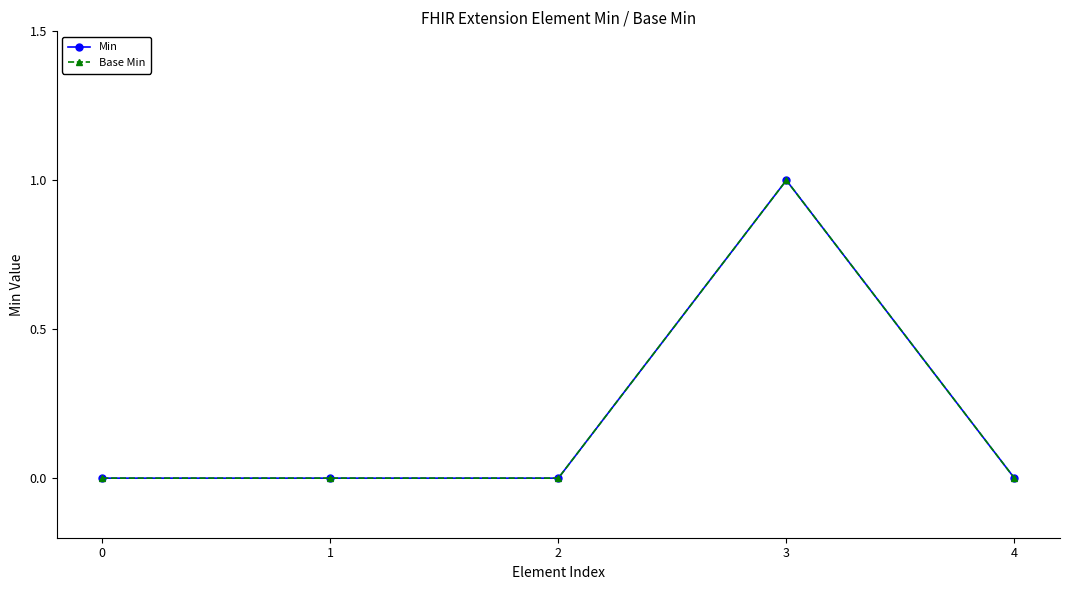

Reading left to right, transcribe all the data shown in this chart.

Min: 0	0	0	1	0
Base Min: 0	0	0	1	0